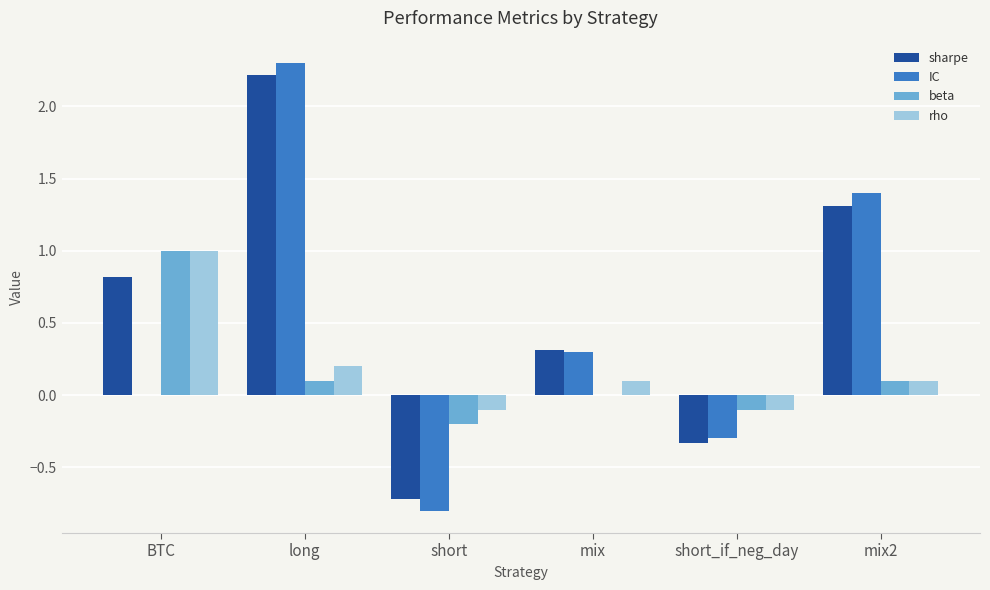

True or false: beta has a value of -0.2 at short.

True